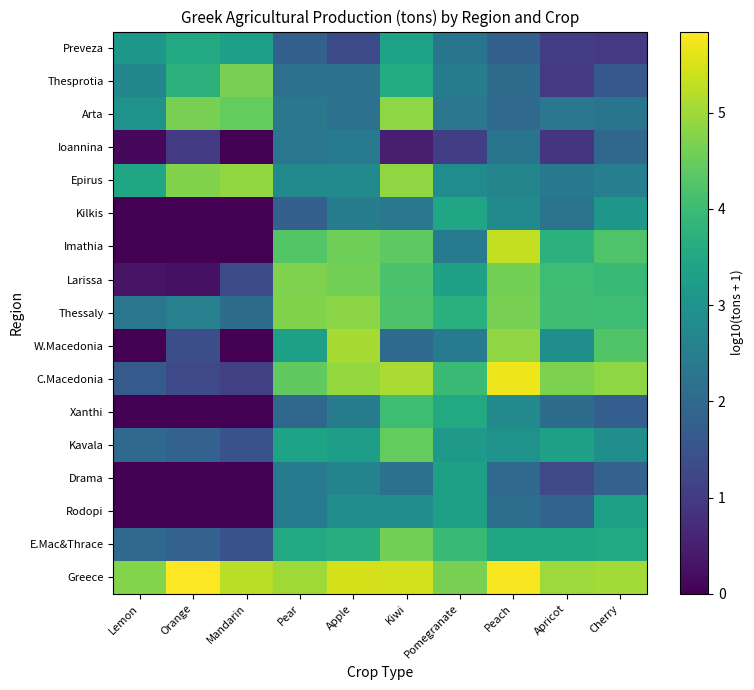

Reading left to right, transcribe all the data shown in this chart.

Greece: Lemon=4.8	Orange=5.8	Mandarin=5.2	Pear=5.0	Apple=5.5	Kiwi=5.4	Pomegranate=4.7	Peach=5.8	Apricot=5.0	Cherry=5.0
E.Mac&Thrace: Lemon=2.0	Orange=1.8	Mandarin=1.5	Pear=3.5	Apple=3.6	Kiwi=4.6	Pomegranate=4.0	Peach=3.4	Apricot=3.4	Cherry=3.5
Rodopi: Lemon=0.0	Orange=0.0	Mandarin=0.0	Pear=2.4	Apple=2.9	Kiwi=2.9	Pomegranate=3.3	Peach=2.1	Apricot=1.9	Cherry=3.3
Drama: Lemon=0.0	Orange=0.0	Mandarin=0.0	Pear=2.4	Apple=2.6	Kiwi=2.2	Pomegranate=3.3	Peach=2.0	Apricot=1.3	Cherry=1.8
Kavala: Lemon=2.0	Orange=1.8	Mandarin=1.5	Pear=3.4	Apple=3.3	Kiwi=4.5	Pomegranate=3.1	Peach=3.0	Apricot=3.3	Cherry=2.9
Xanthi: Lemon=0.0	Orange=0.0	Mandarin=0.0	Pear=2.0	Apple=2.4	Kiwi=4.0	Pomegranate=3.6	Peach=2.8	Apricot=2.1	Cherry=1.7
C.Macedonia: Lemon=1.7	Orange=1.3	Mandarin=1.1	Pear=4.4	Apple=4.9	Kiwi=5.1	Pomegranate=4.0	Peach=5.7	Apricot=4.7	Cherry=4.8
W.Macedonia: Lemon=0.0	Orange=1.4	Mandarin=0.0	Pear=3.3	Apple=5.1	Kiwi=2.0	Pomegranate=2.4	Peach=4.9	Apricot=2.9	Cherry=4.2
Thessaly: Lemon=2.3	Orange=2.5	Mandarin=2.1	Pear=4.7	Apple=4.8	Kiwi=4.2	Pomegranate=3.7	Peach=4.7	Apricot=4.1	Cherry=4.0
Larissa: Lemon=0.3	Orange=0.3	Mandarin=1.3	Pear=4.7	Apple=4.6	Kiwi=4.2	Pomegranate=3.3	Peach=4.6	Apricot=4.0	Cherry=3.9
Imathia: Lemon=0.0	Orange=0.0	Mandarin=0.0	Pear=4.3	Apple=4.5	Kiwi=4.4	Pomegranate=2.4	Peach=5.3	Apricot=3.8	Cherry=4.2
Kilkis: Lemon=0.0	Orange=0.0	Mandarin=0.0	Pear=1.8	Apple=2.4	Kiwi=2.3	Pomegranate=3.4	Peach=2.8	Apricot=2.3	Cherry=3.1
Epirus: Lemon=3.5	Orange=4.7	Mandarin=4.9	Pear=2.8	Apple=2.8	Kiwi=4.9	Pomegranate=2.8	Peach=2.7	Apricot=2.4	Cherry=2.5
Ioannina: Lemon=0.1	Orange=1.0	Mandarin=0.0	Pear=2.3	Apple=2.4	Kiwi=0.5	Pomegranate=1.1	Peach=2.3	Apricot=0.9	Cherry=2.0
Arta: Lemon=3.0	Orange=4.6	Mandarin=4.5	Pear=2.3	Apple=2.2	Kiwi=4.8	Pomegranate=2.3	Peach=2.0	Apricot=2.3	Cherry=2.3
Thesprotia: Lemon=2.7	Orange=3.8	Mandarin=4.7	Pear=2.1	Apple=2.2	Kiwi=3.6	Pomegranate=2.4	Peach=2.1	Apricot=1.0	Cherry=1.6
Preveza: Lemon=3.1	Orange=3.5	Mandarin=3.3	Pear=1.8	Apple=1.3	Kiwi=3.4	Pomegranate=2.3	Peach=1.8	Apricot=1.1	Cherry=1.0